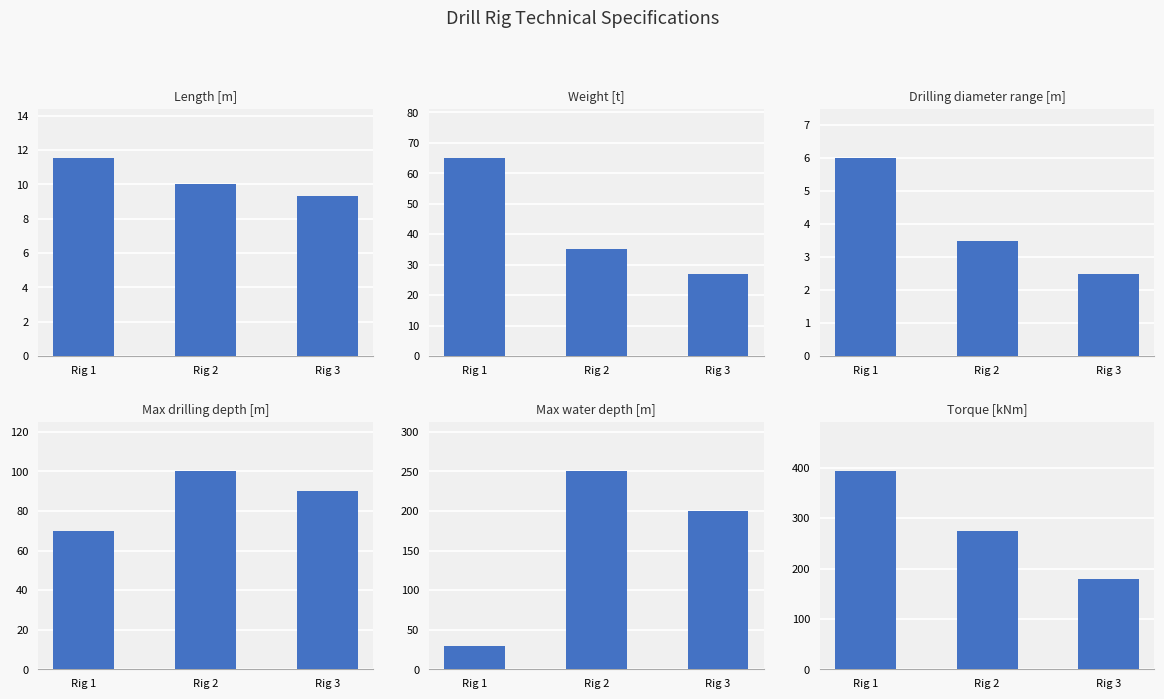

Reading right to left, transcribe all the data shown in this chart.

Length [m]: 9.3	10.0	11.5
Weight [t]: 27.0	35.0	65.0
Drilling diameter range [m]: 2.5	3.5	6.0
Max drilling depth [m]: 90.0	100.0	70.0
Max water depth [m]: 200.0	250.0	30.0
Torque [kNm]: 180.0	275.0	393.0